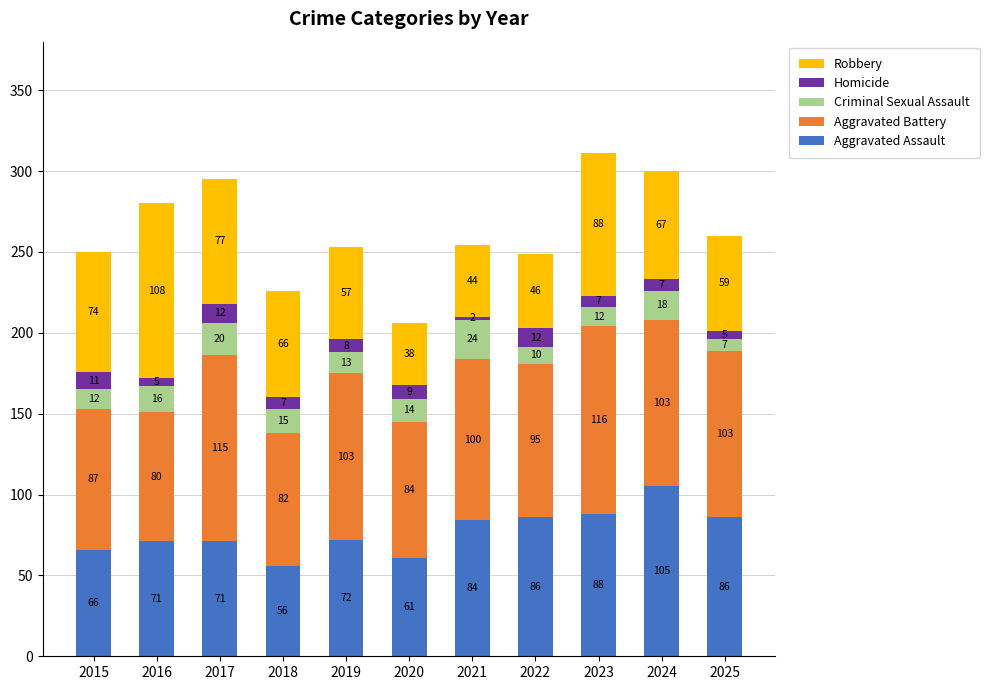

At which category is the sum across all series the highest?

2023